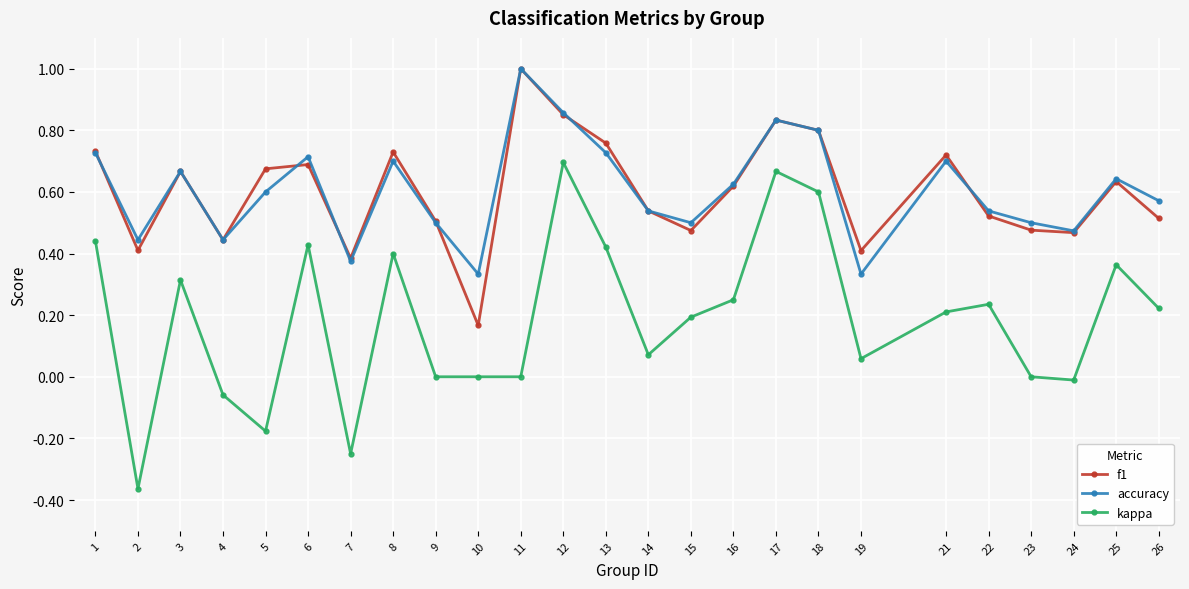

Is it true that accuracy equals 0.5 at 24?

True